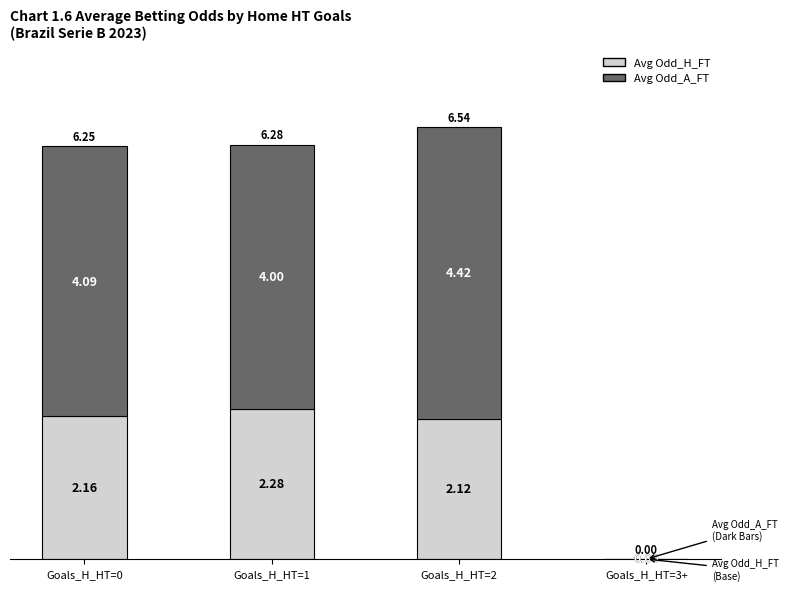

What is the label of the 2nd bar from the left?

Goals_H_HT=1